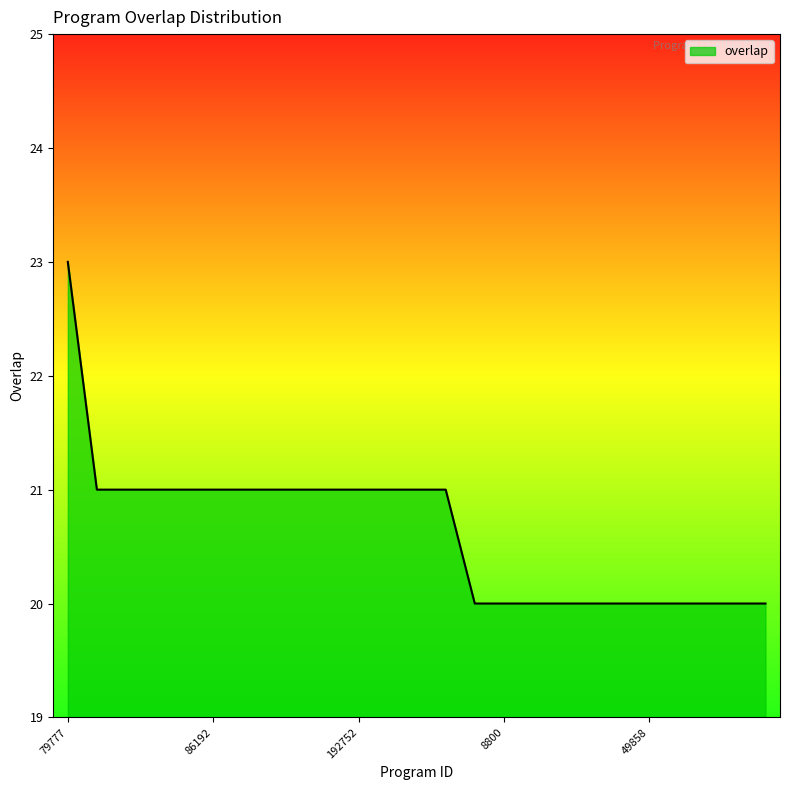

What is the difference between the maximum and minimum values?

3